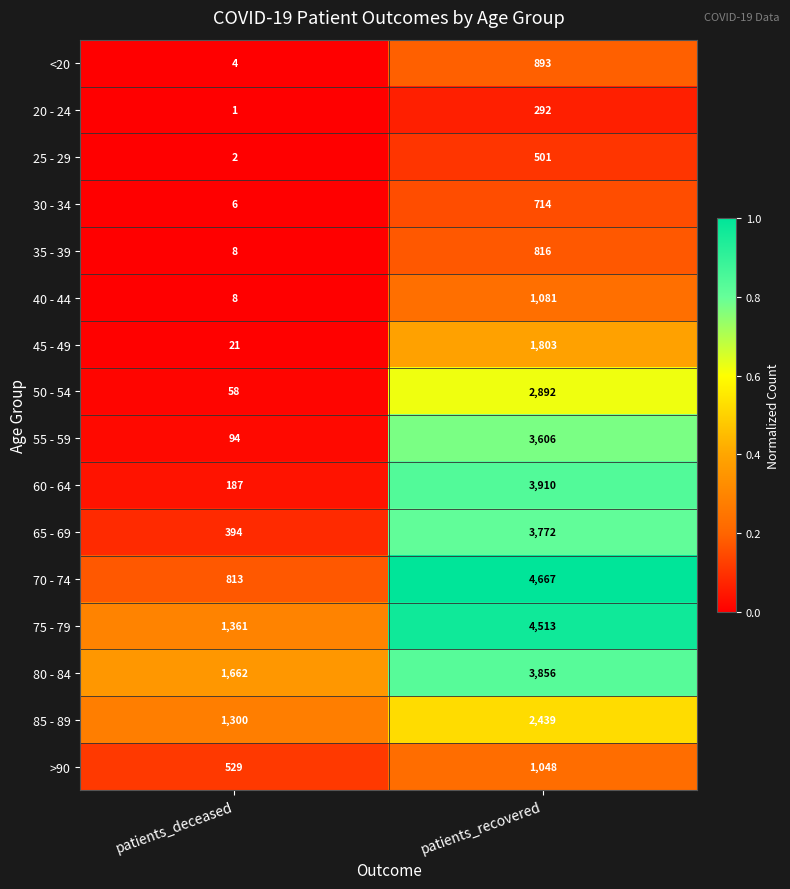

At which category is the sum across all series the highest?

patients_recovered